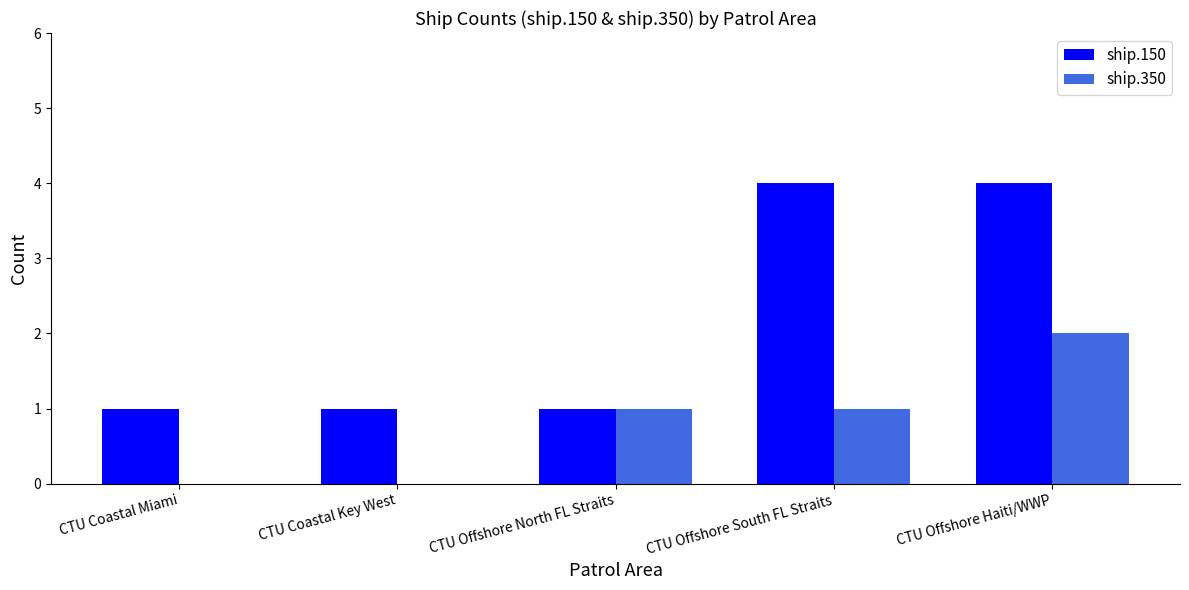

Is it true that ship.150 equals 2 at CTU Offshore Haiti/WWP?

False